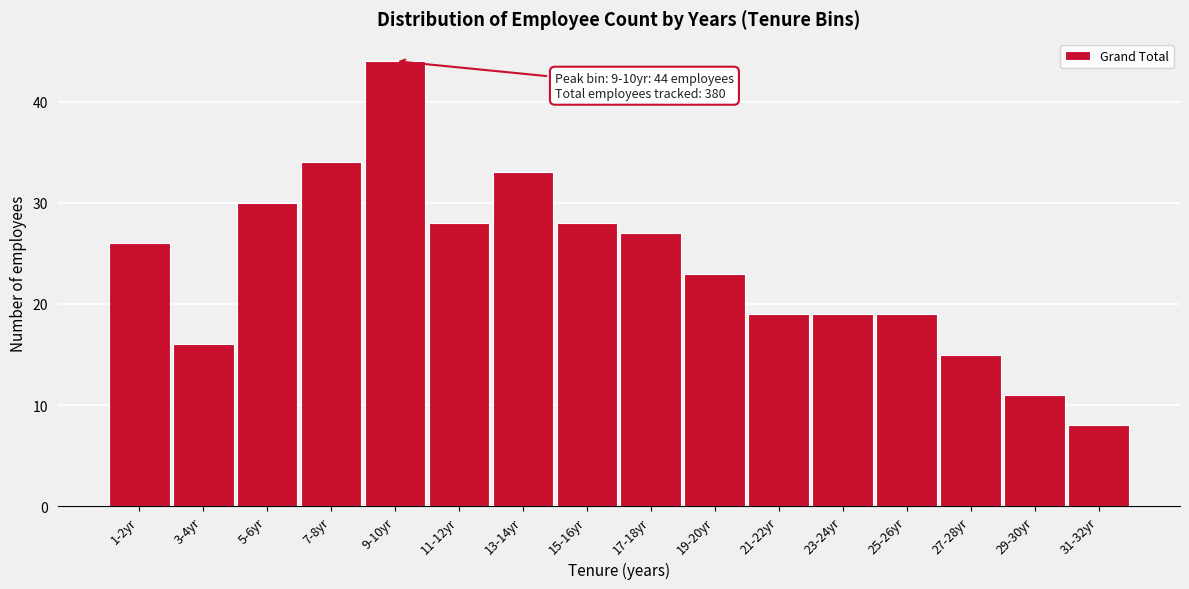

Reading right to left, extract all data points from this chart.

31-32yr=8	29-30yr=11	27-28yr=15	25-26yr=19	23-24yr=19	21-22yr=19	19-20yr=23	17-18yr=27	15-16yr=28	13-14yr=33	11-12yr=28	9-10yr=44	7-8yr=34	5-6yr=30	3-4yr=16	1-2yr=26